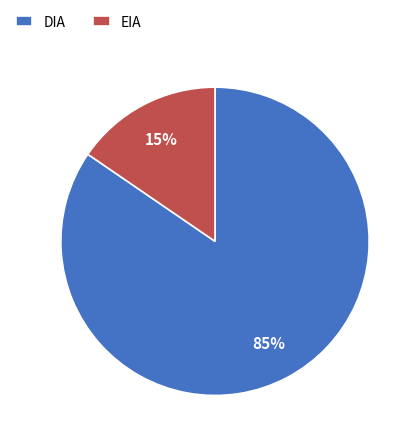

To the nearest percent, what percentage of the pie is EIA?

15%